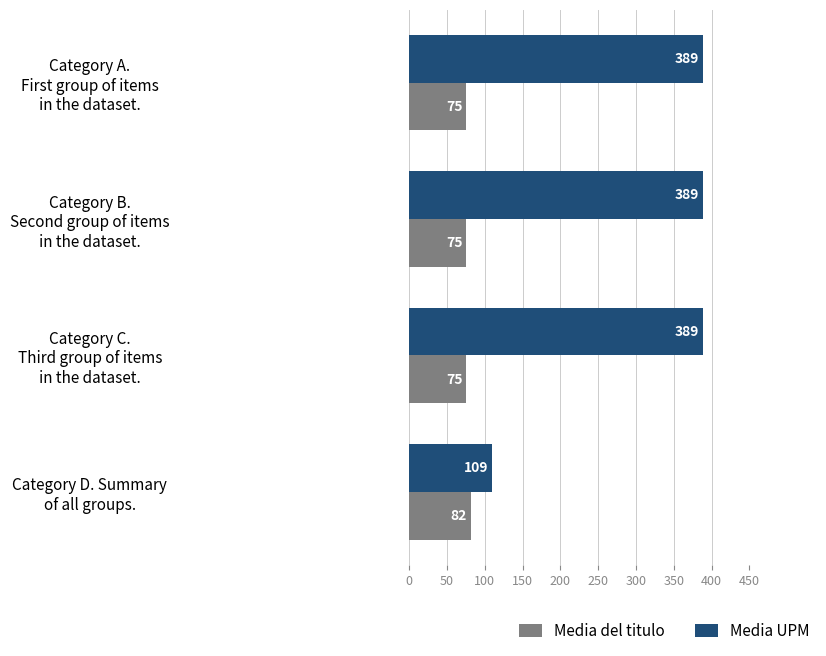

Rank the series by their average value, from highest to lowest.

Media UPM, Media del titulo